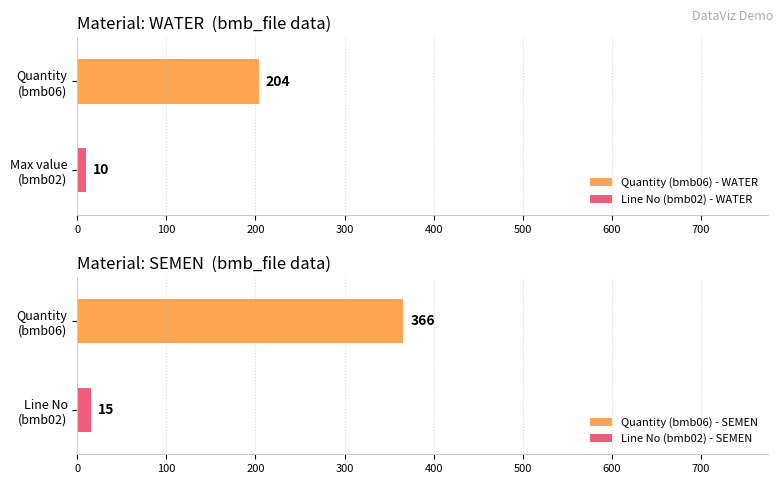

What is the maximum value for Quantity (bmb06) - WATER?

204